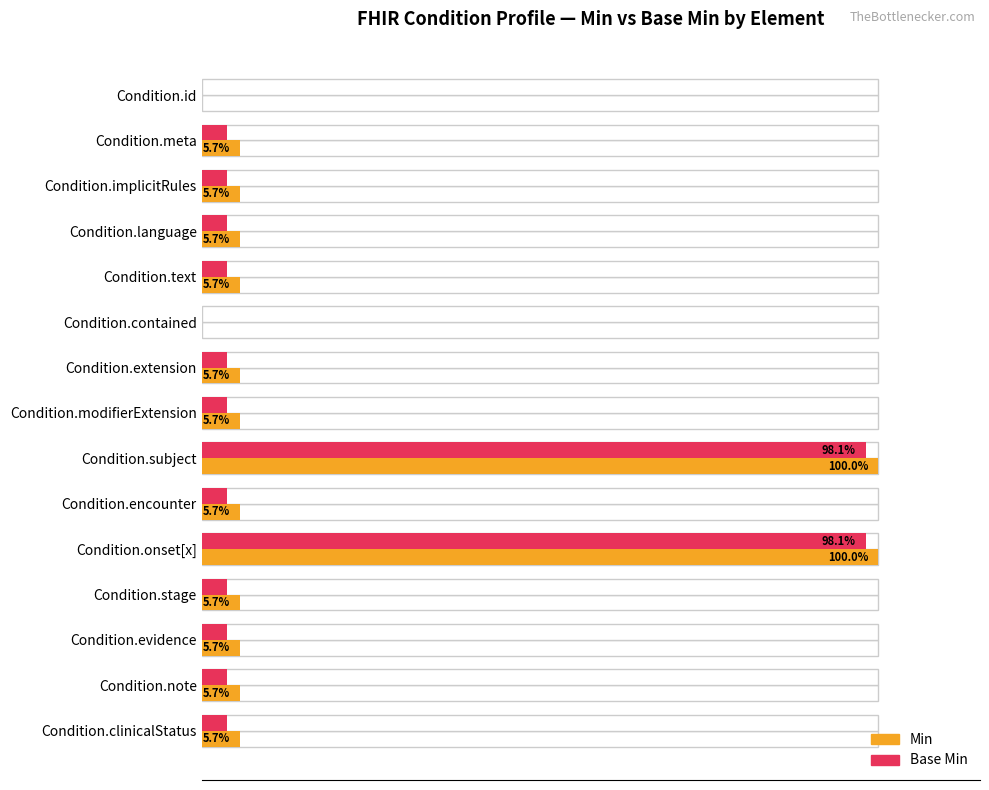

Rank the series at 100 from highest to lowest value.

Min, Base Min